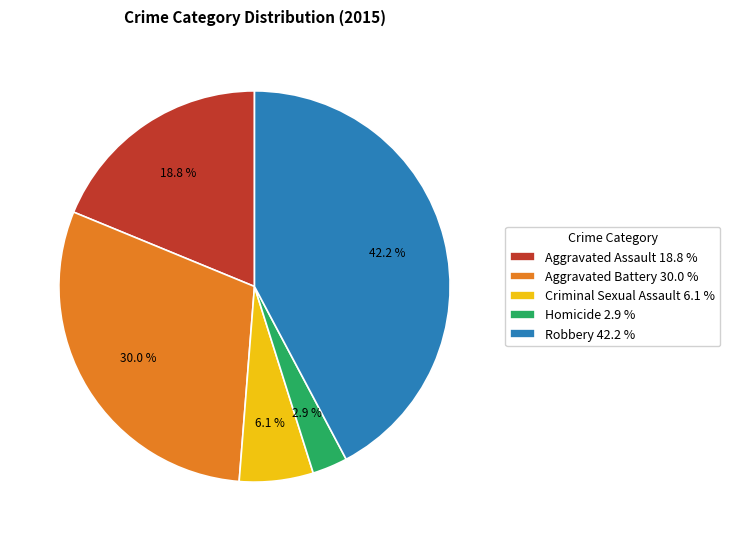

Is it true that Criminal Sexual Assault is 15% of the pie?

False